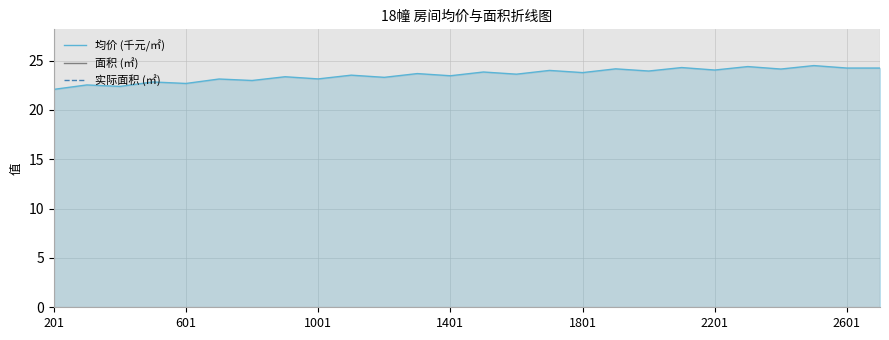

Which series has the largest range (max minus min)?

均价 (千元/㎡)